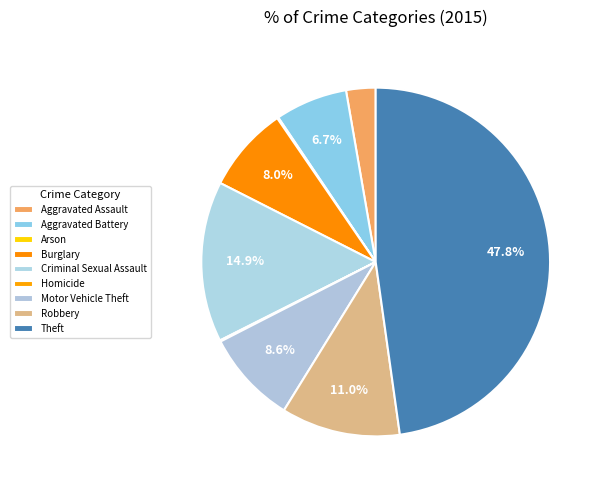

Is there any slice that represents more than half of the pie?

No